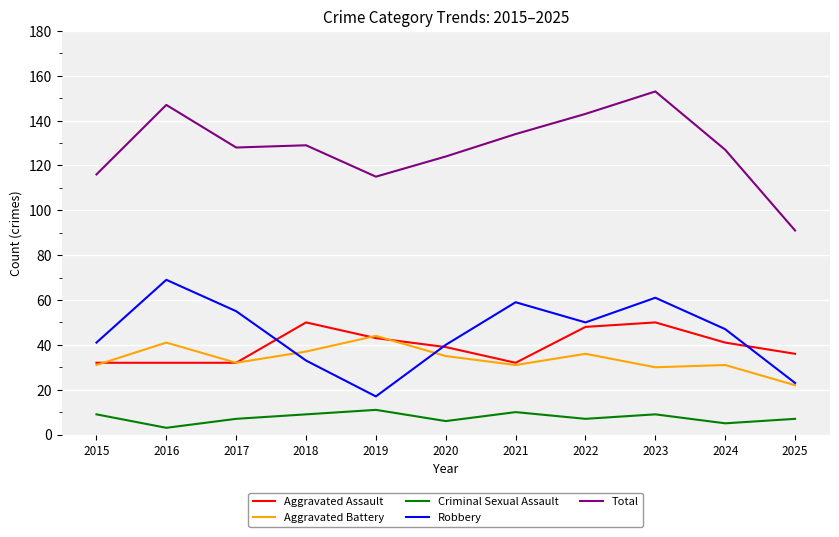

What is the maximum value for Robbery?

69